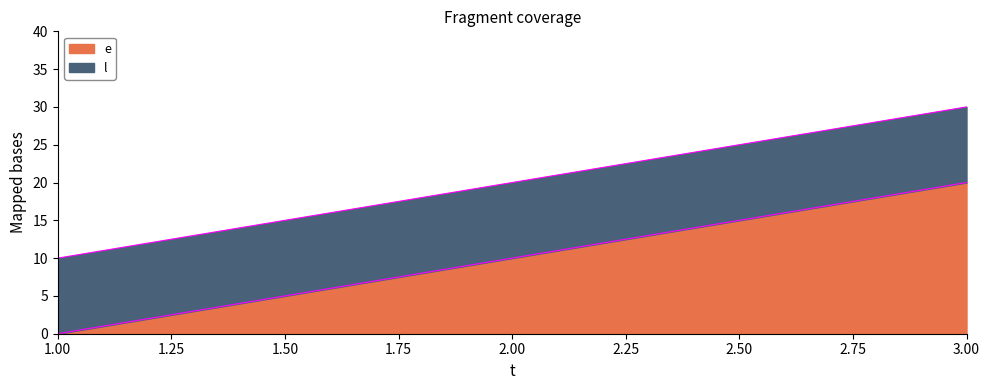

What is the sum of all l values?

60